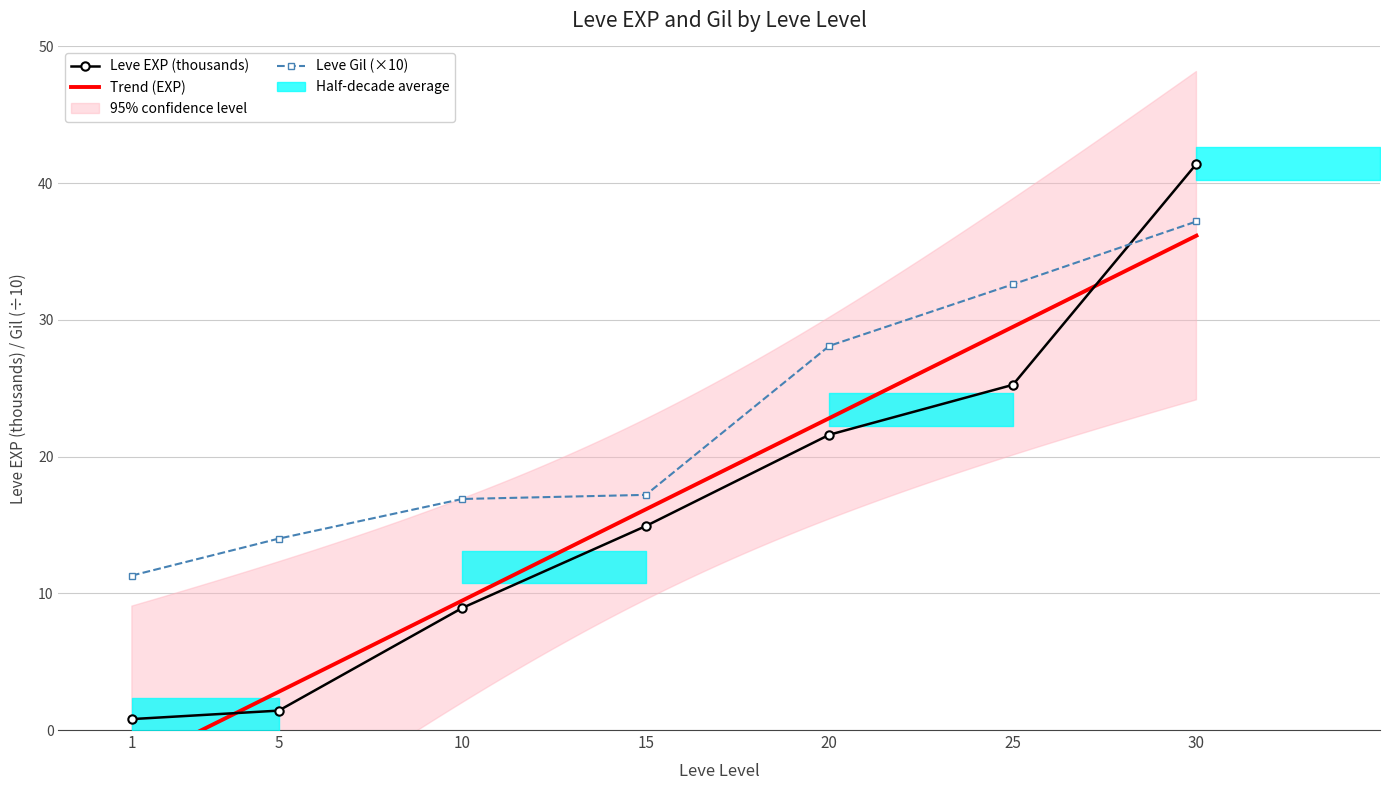

What is the spread (max minus min) of values at 30?

4.2